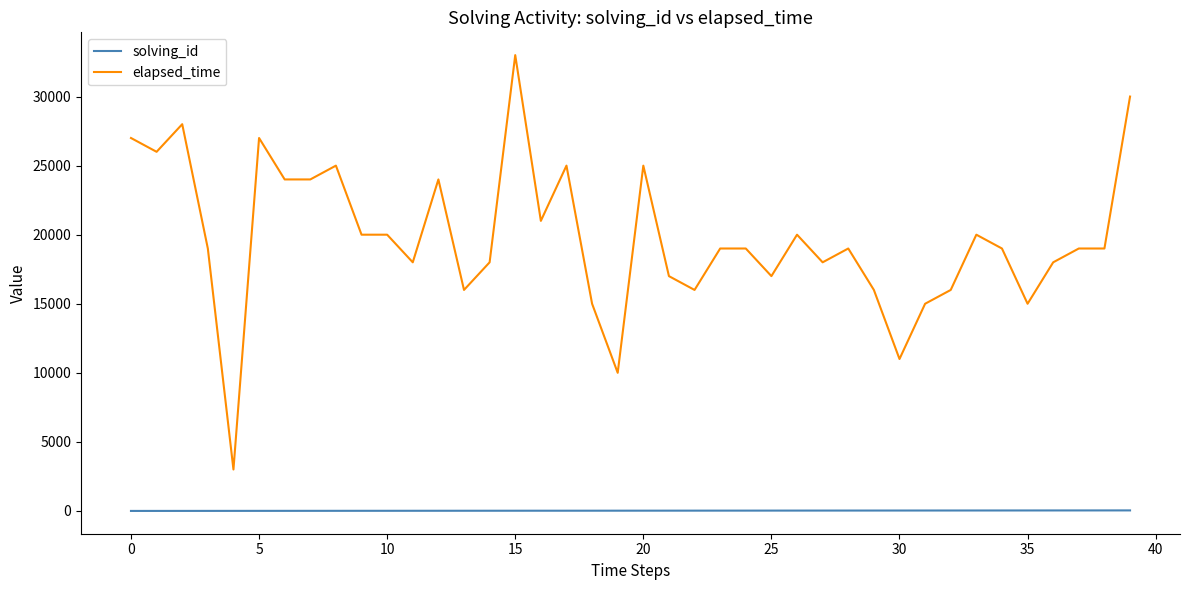

Which series has the largest total across all categories?

elapsed_time